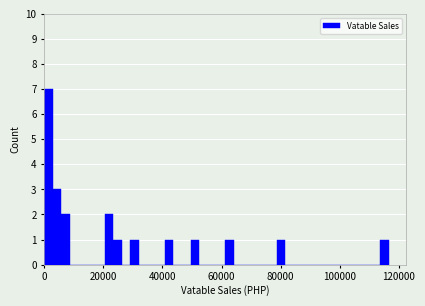

Read against the x-axis, roughly where is the centre of the tallest bar?

2000